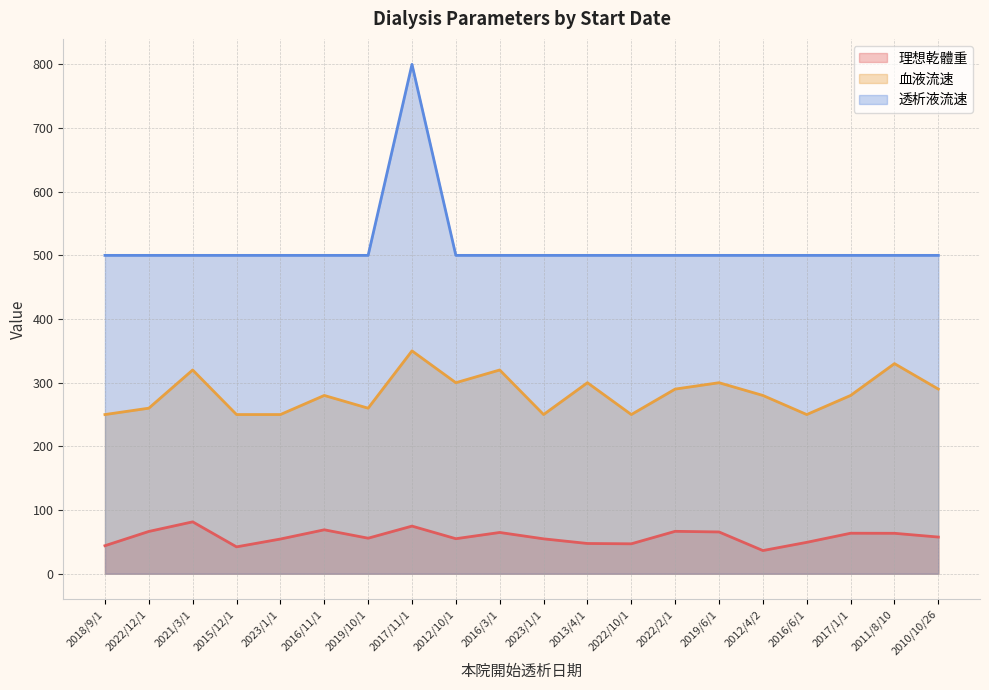

How many values in the 理想乾體重 series are below 57?

10